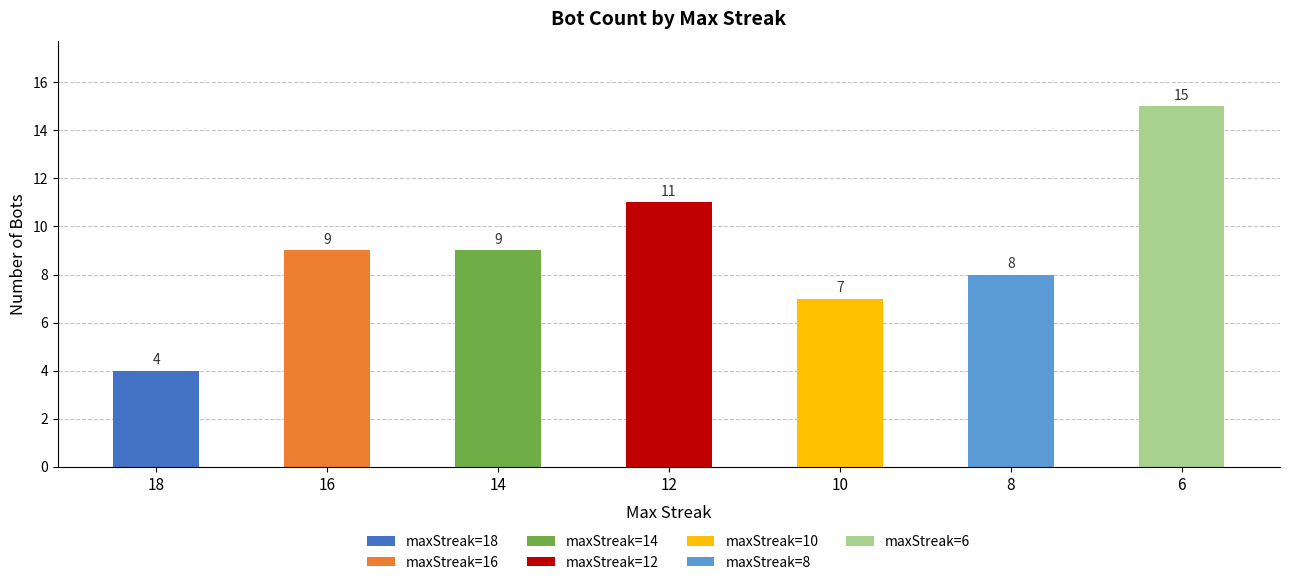

How many categories are shown in the chart?

7